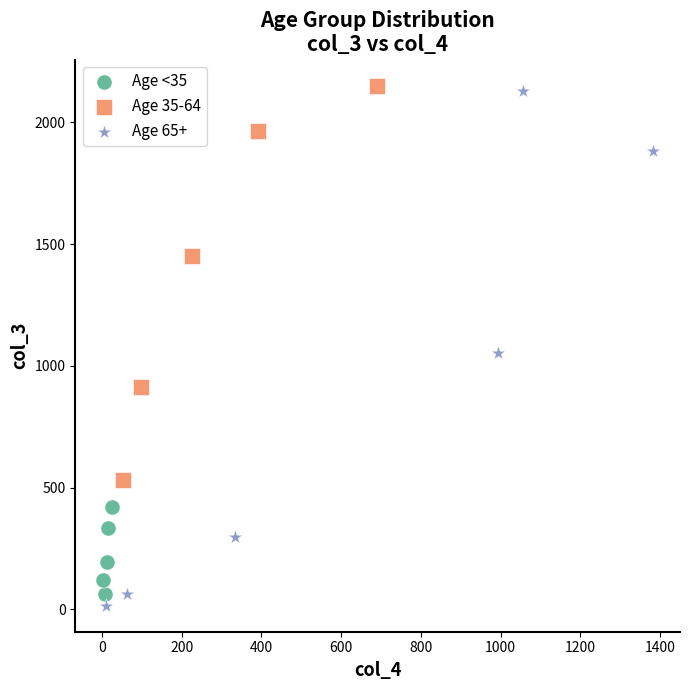

What are all the series names shown in the legend?

Age <35, Age 35-64, Age 65+